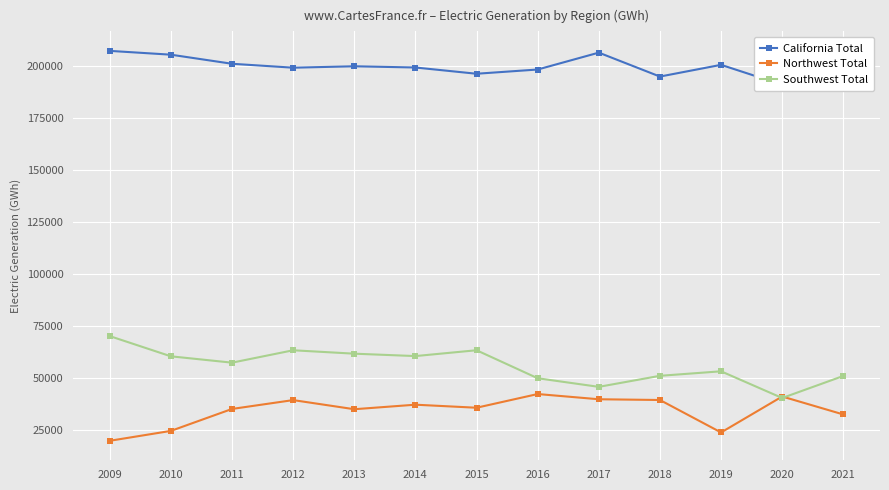

Rank the series at 2012 from highest to lowest value.

California Total, Southwest Total, Northwest Total